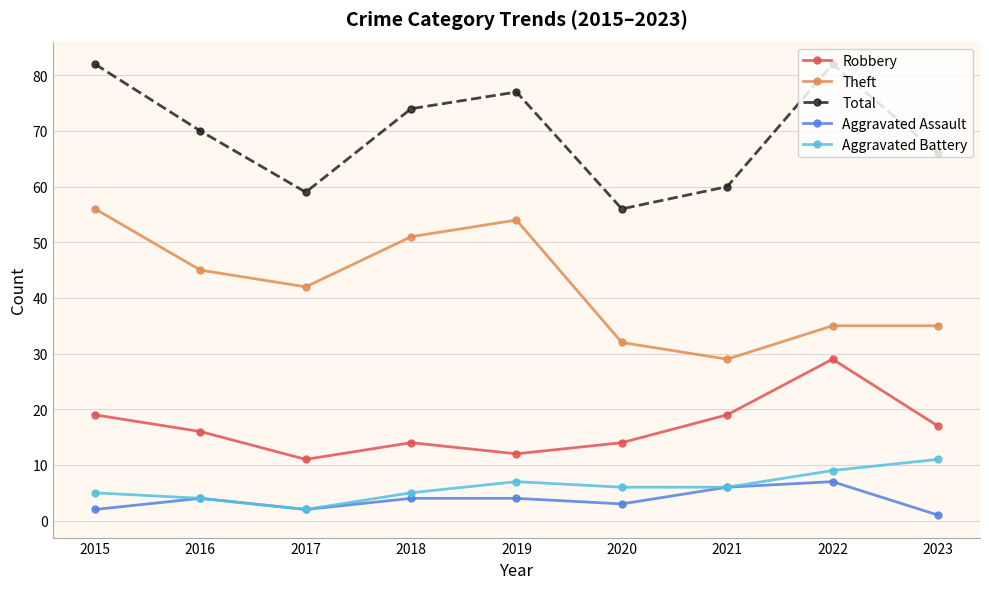

Which series has the largest total across all categories?

Total